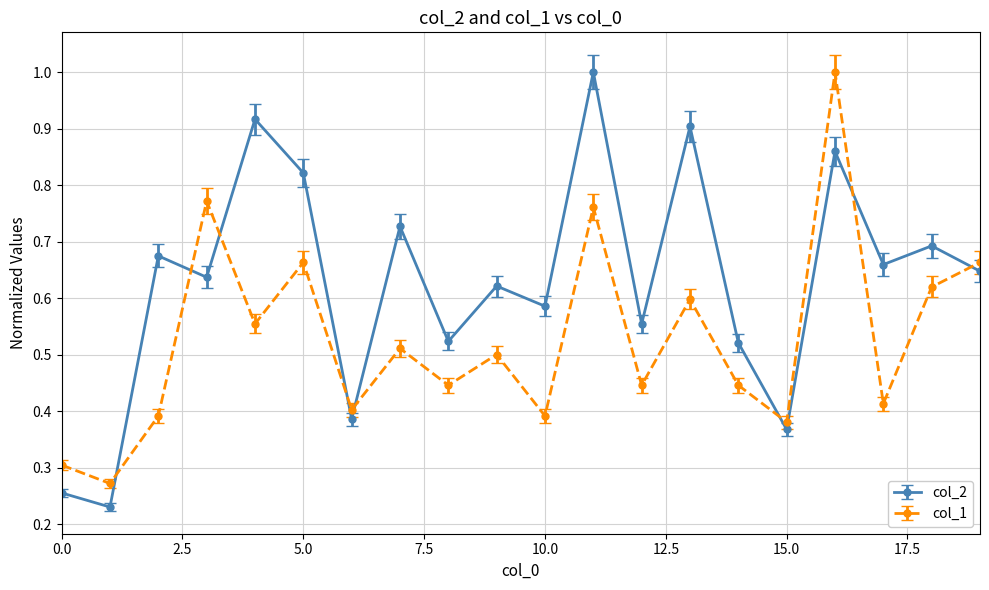

How many interior local valleys does the col_2 series have?

8